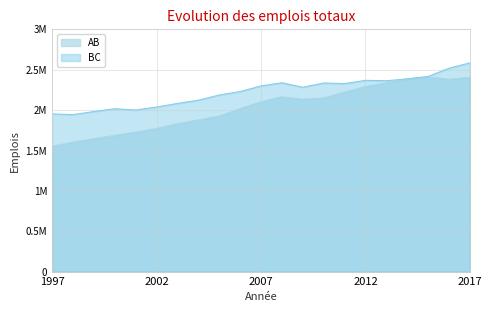

Where does the AB series first go above 2101005?

2008